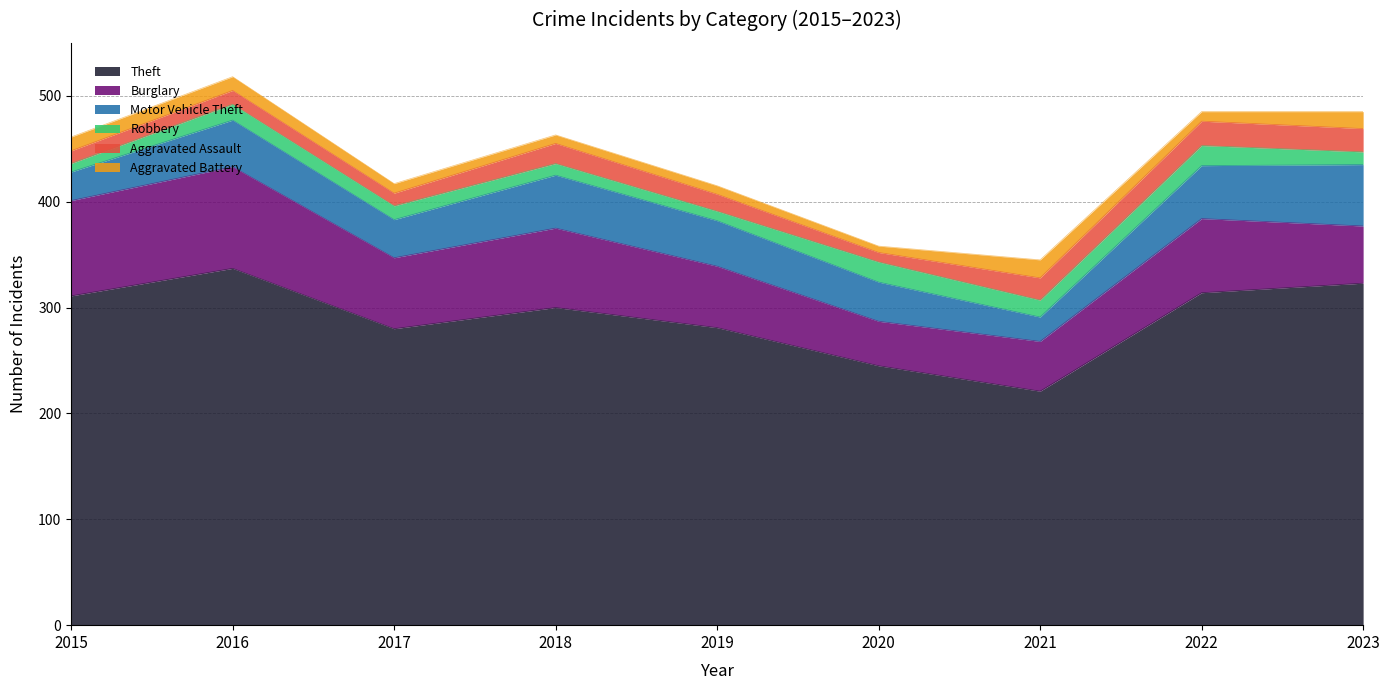

How many interior local valleys does the Theft series have?

2